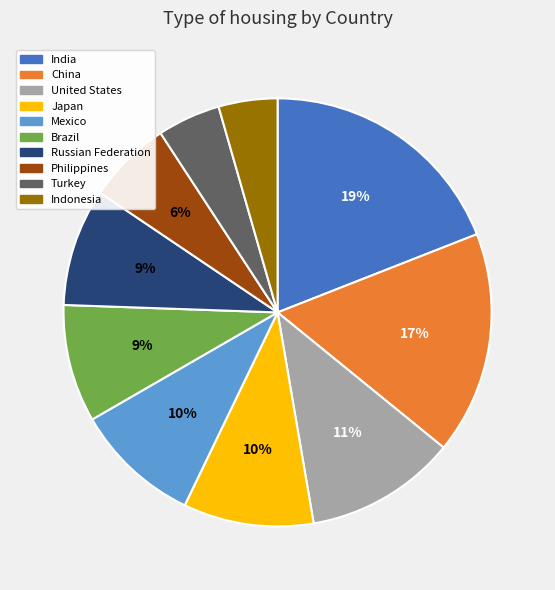

What is the largest slice in the pie chart?

India